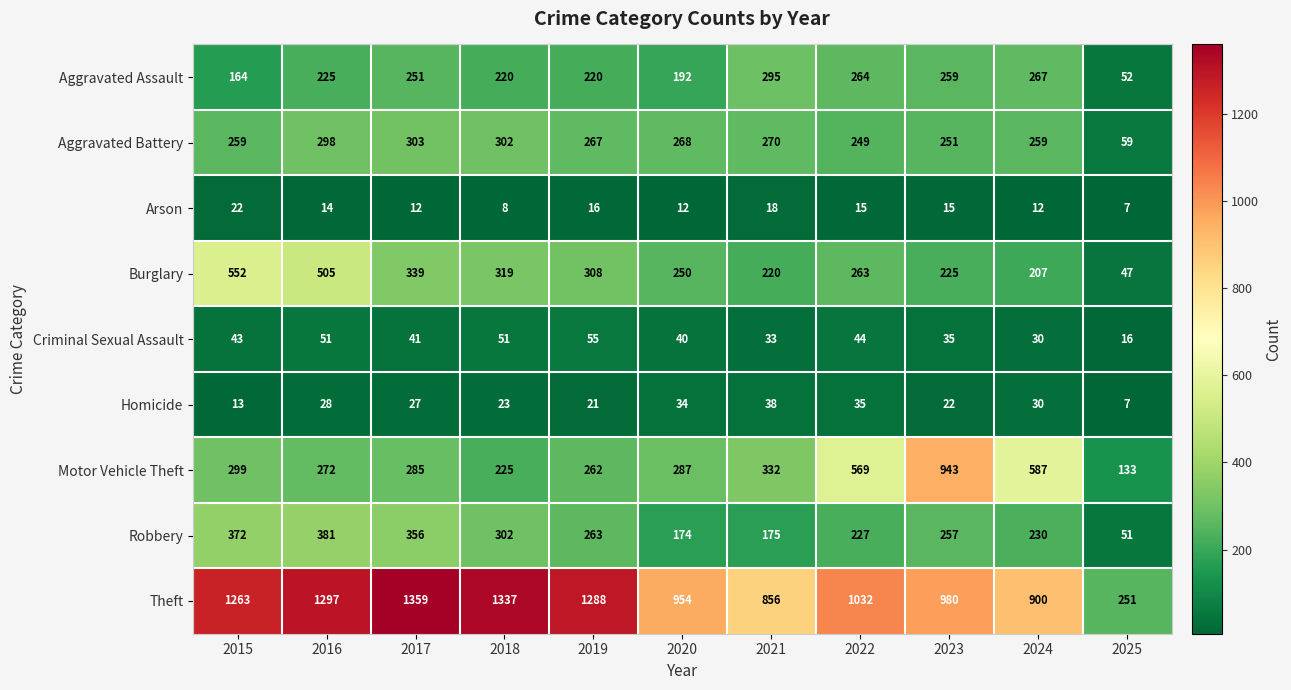

What is the minimum value shown in the chart?

7